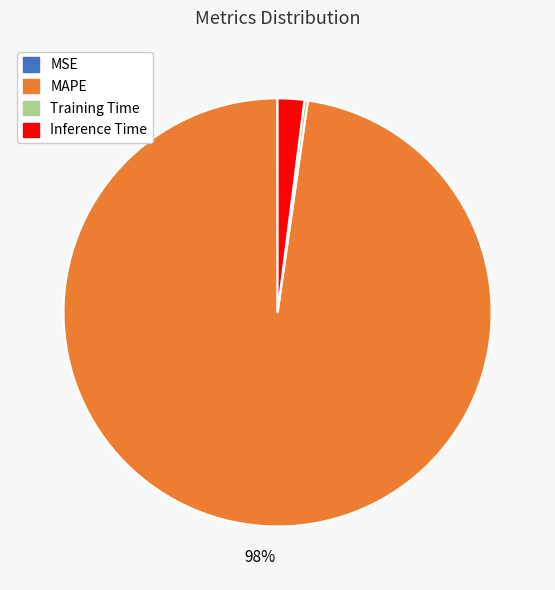

To the nearest percent, what is the combined percentage of Inference Time and MAPE?

100%